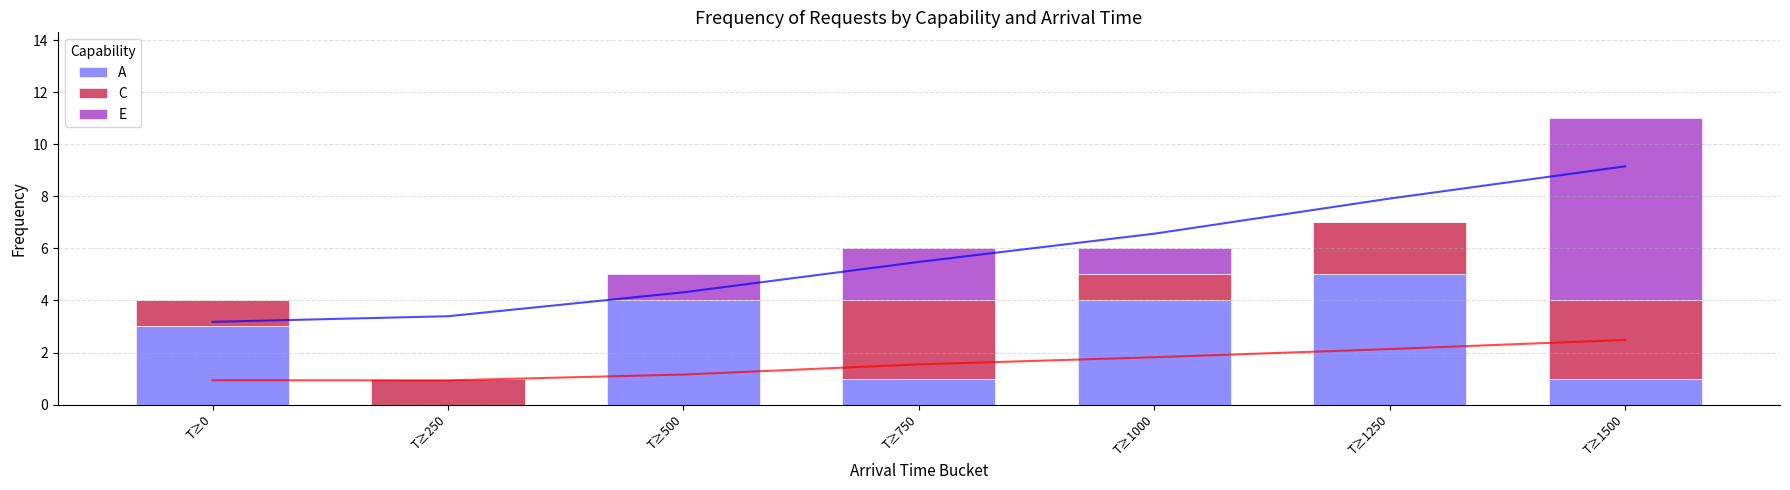

The value of E at T≥1500 is 7. True or false?

True